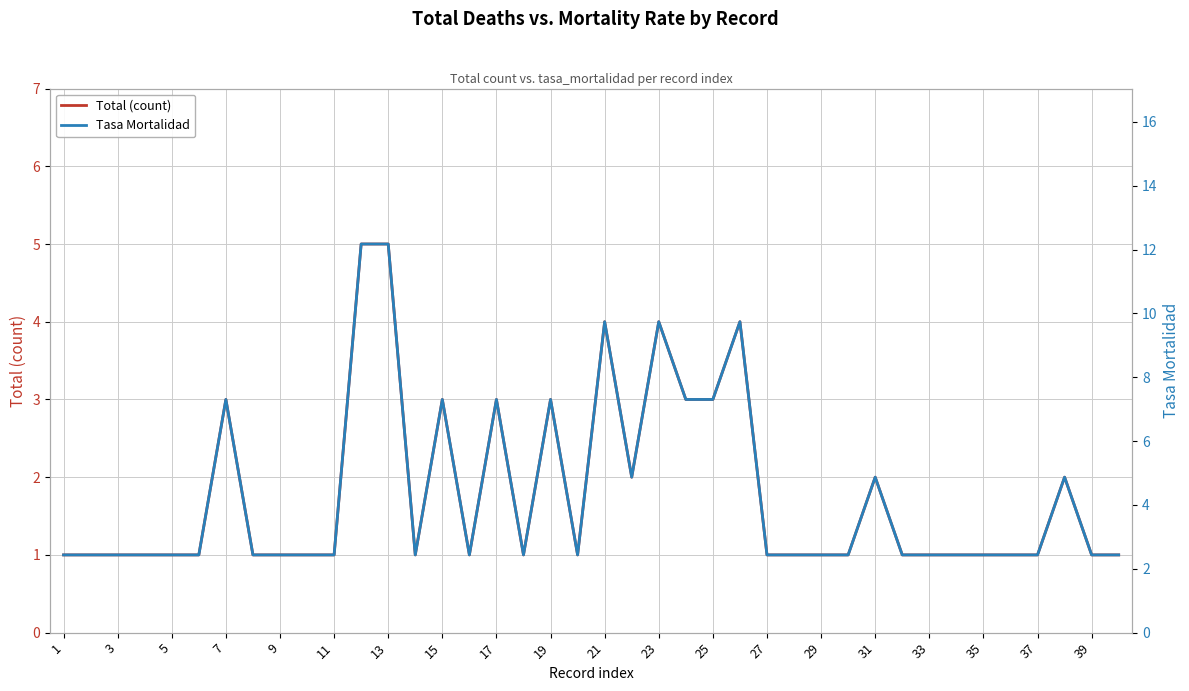

At which label does Tasa Mortalidad reach its minimum?

1